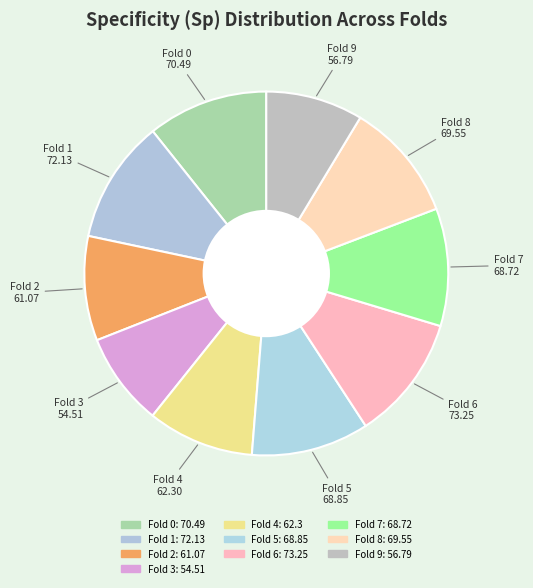

What is the change in value from Fold 1 to Fold 4?

-9.8